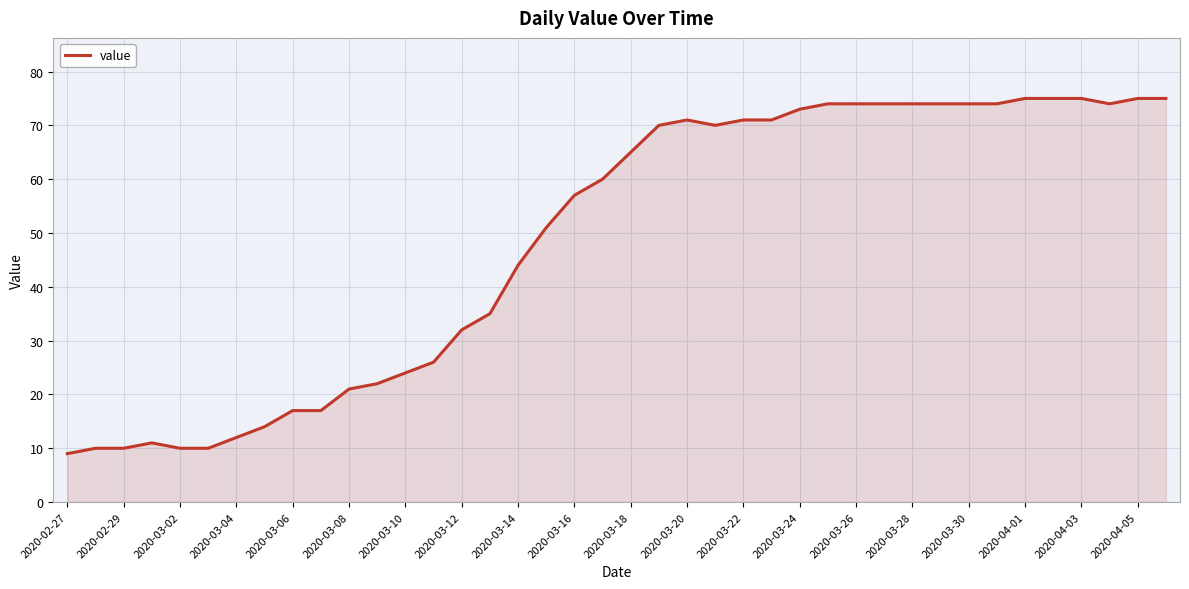

What is the smallest value displayed?

9